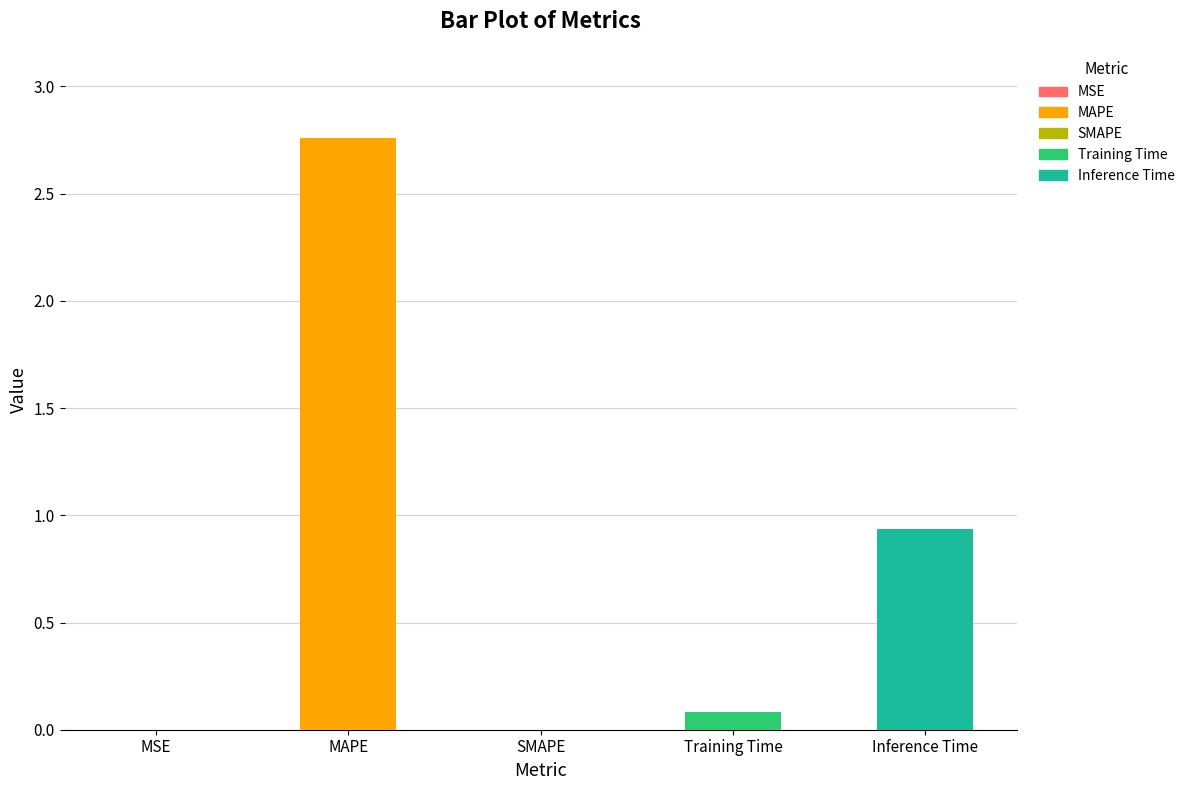

Which category has the highest value across all series?

MAPE